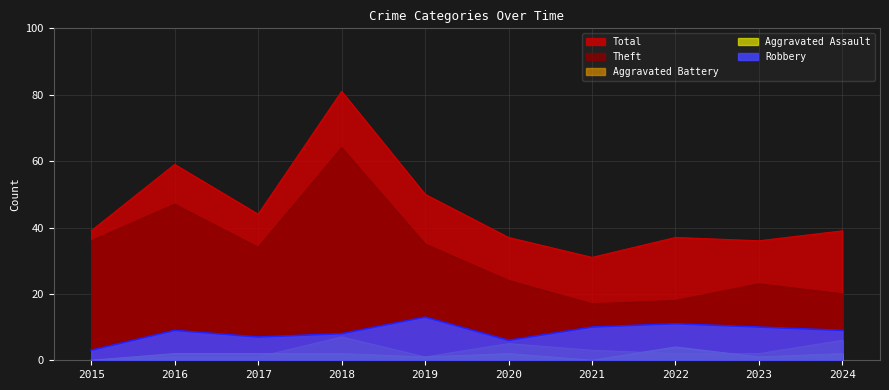

What is the sum of all Aggravated Battery values?

28